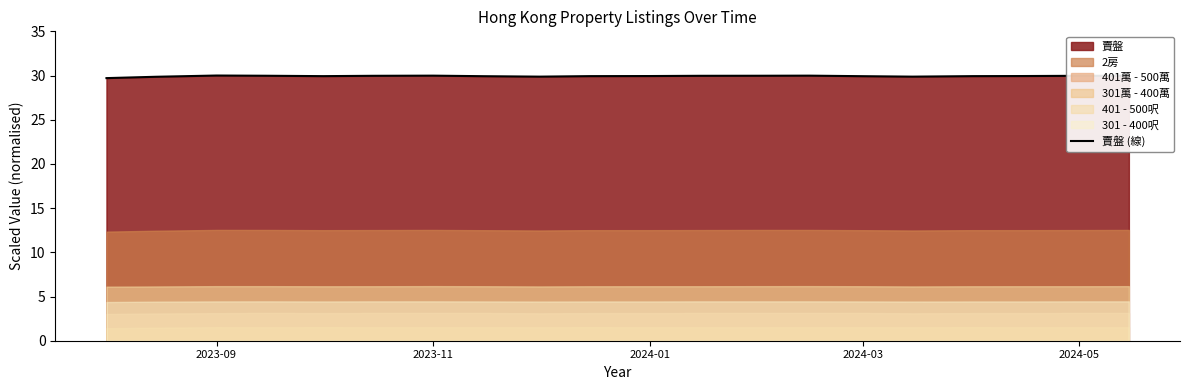

True or false: 賣盤 (線) has a value of 7.4 at 2023-11.

False